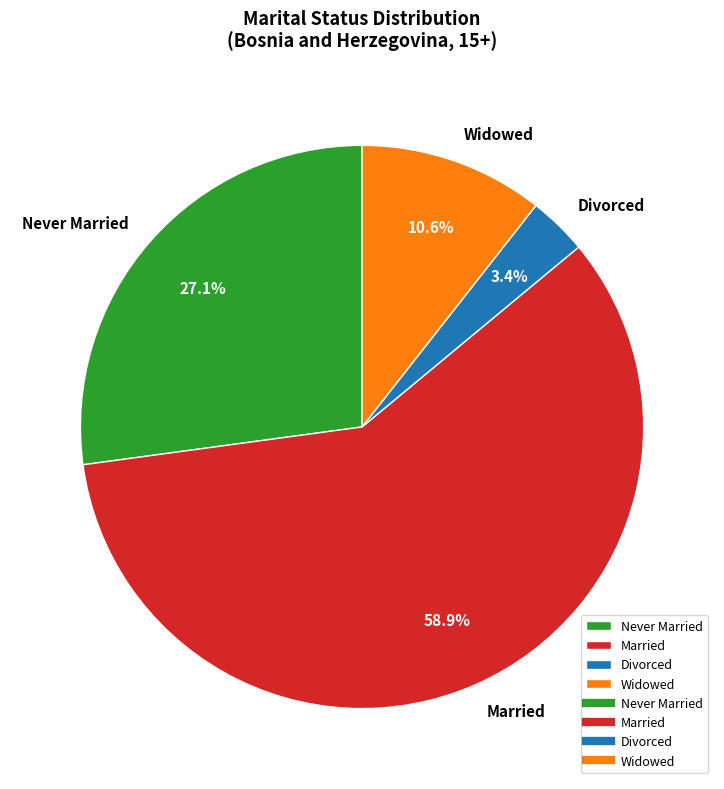

What is the majority slice?

Married